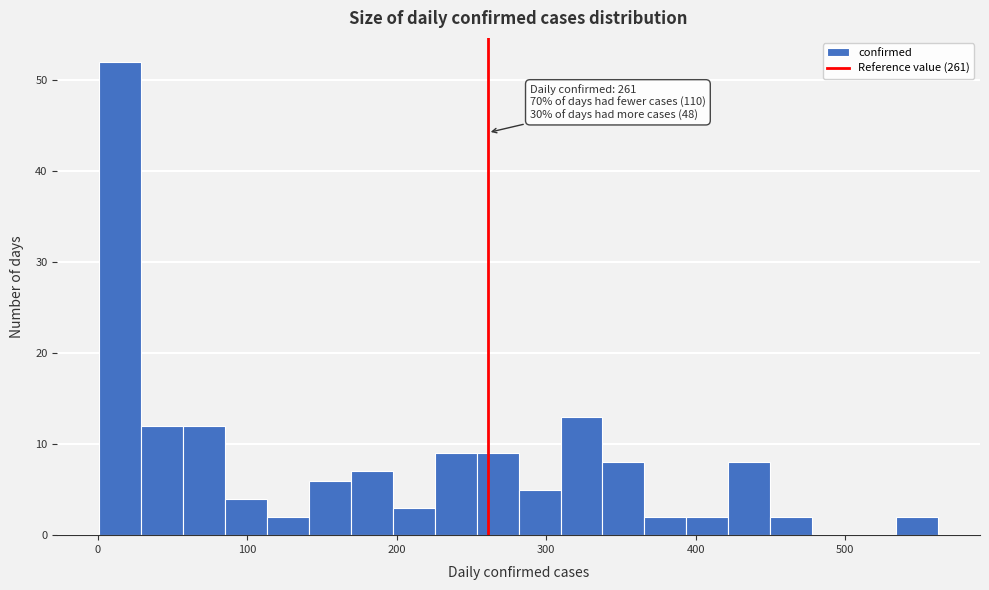

Read against the x-axis, roughly where is the centre of the tallest bar?

20